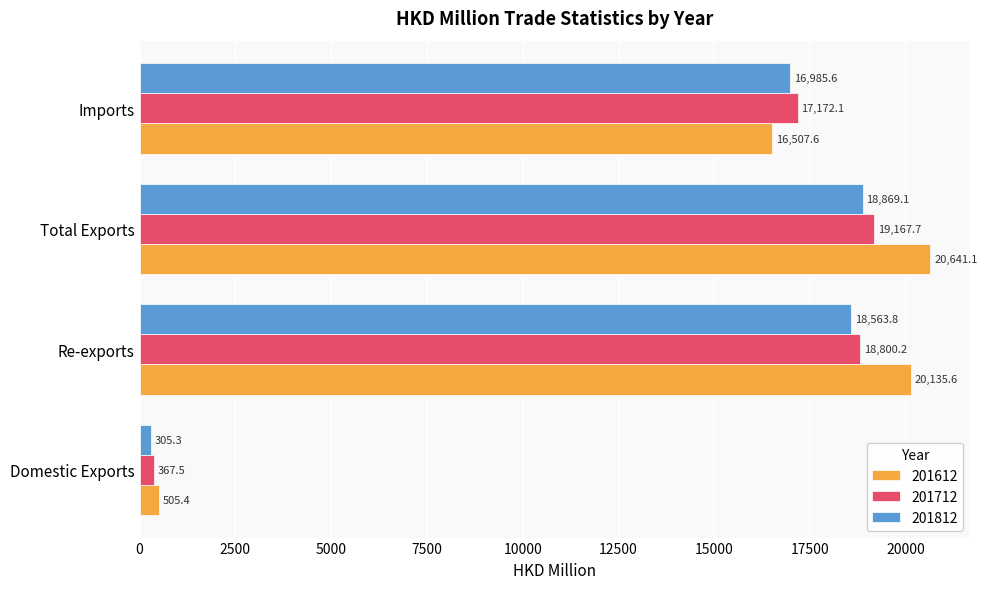

What is the total value across all series at Re-exports?

57499.6